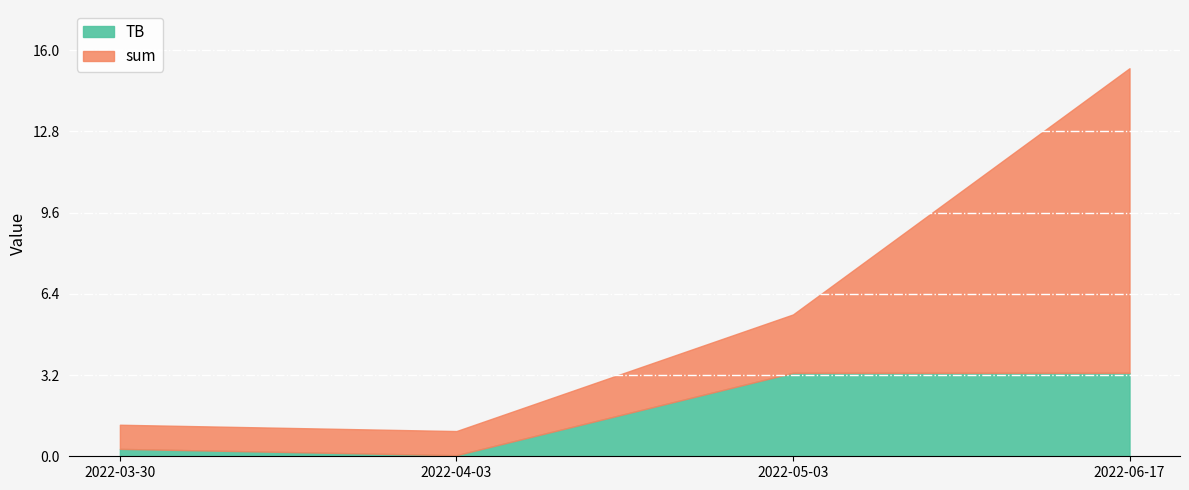

True or false: TB and sum cross at least once.

False